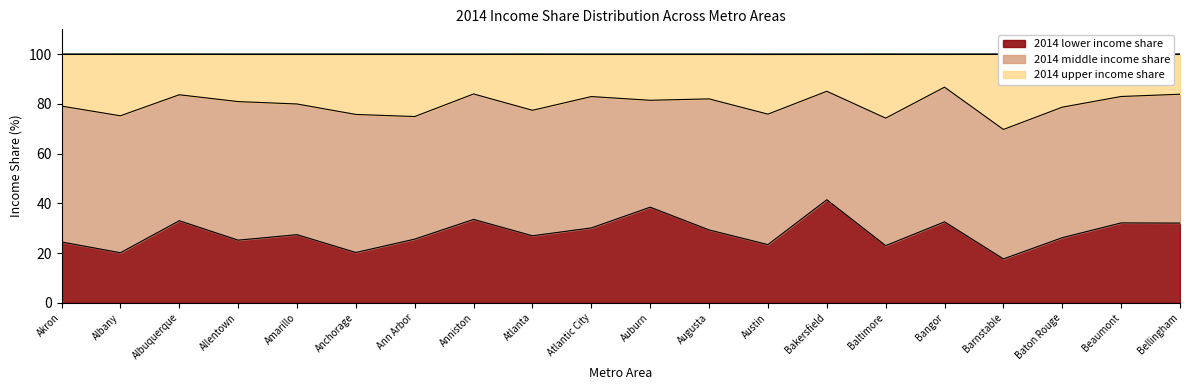

How many data points does each series have?

20